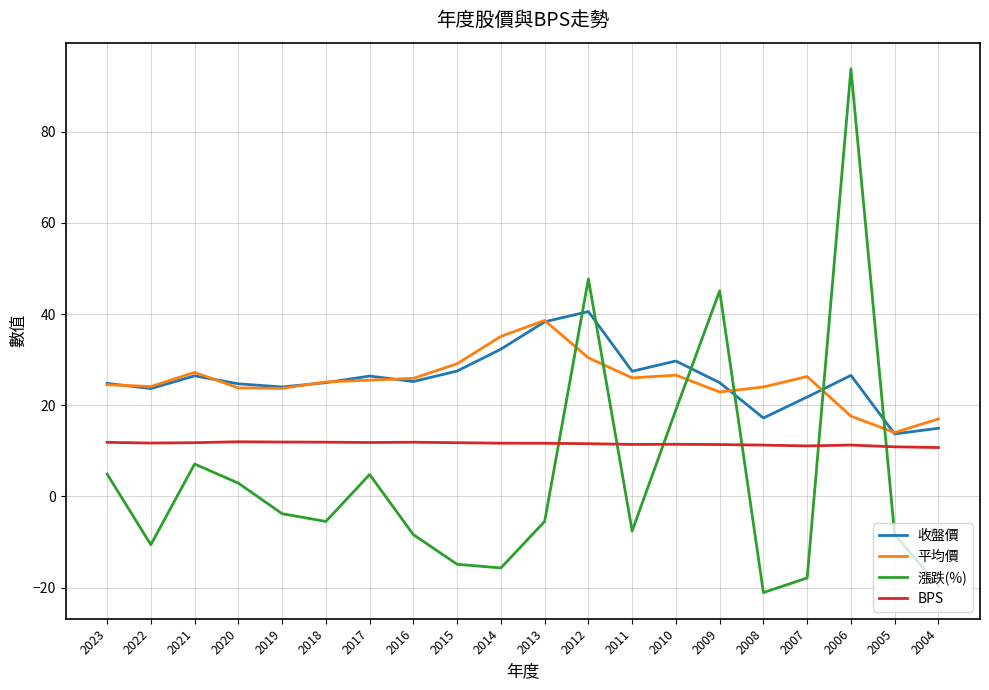

True or false: BPS and 收盤價 cross at least once.

False